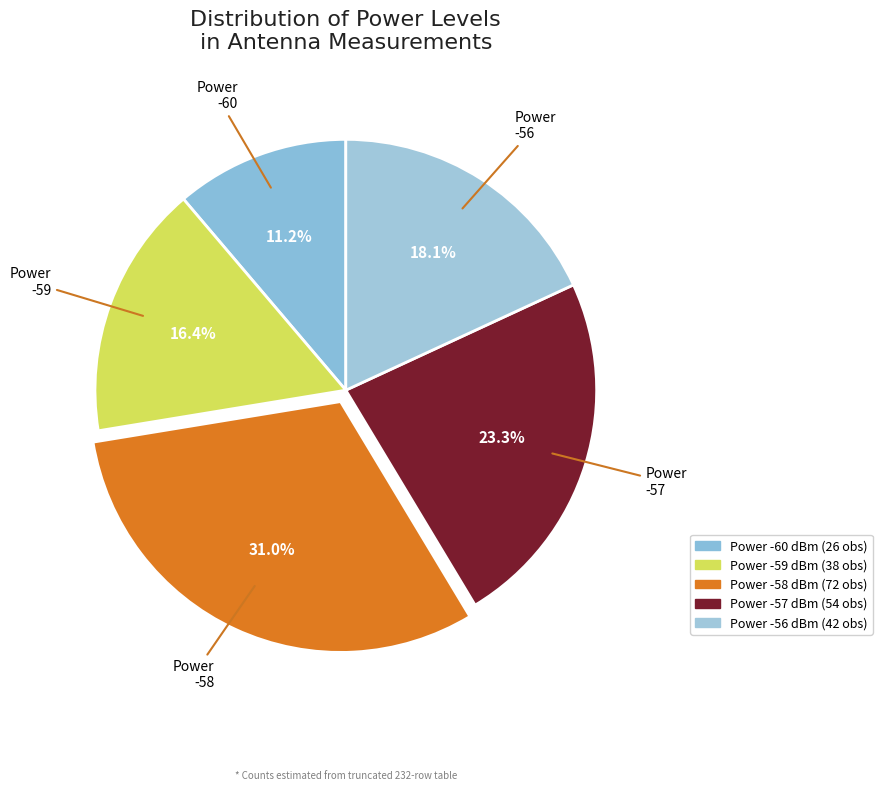

How many segments does this pie chart have?

5